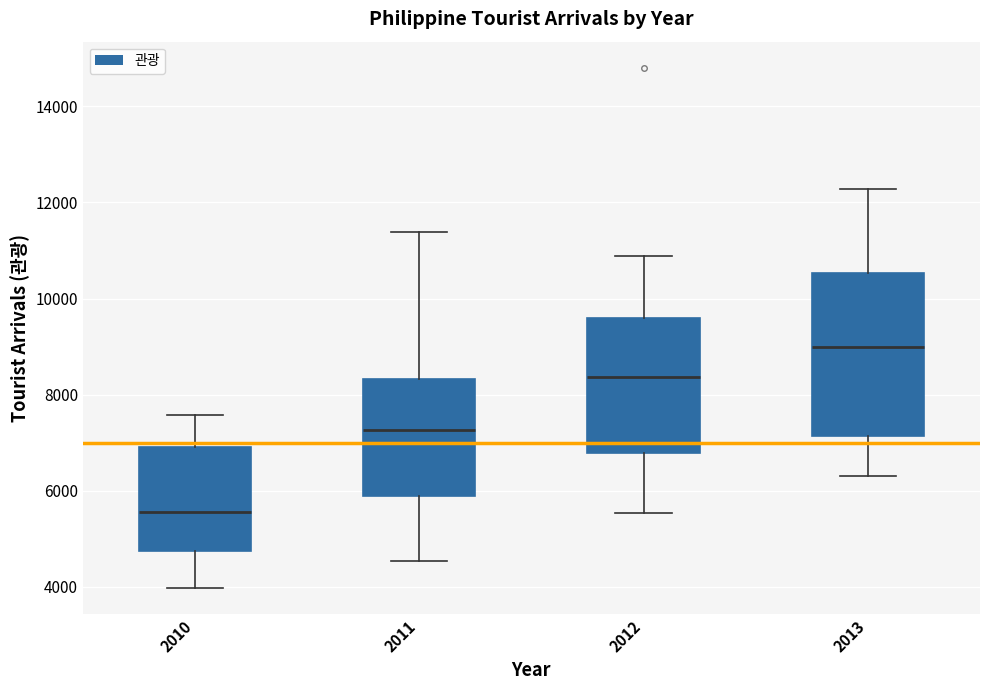

Which box has the lowest median line?

2010